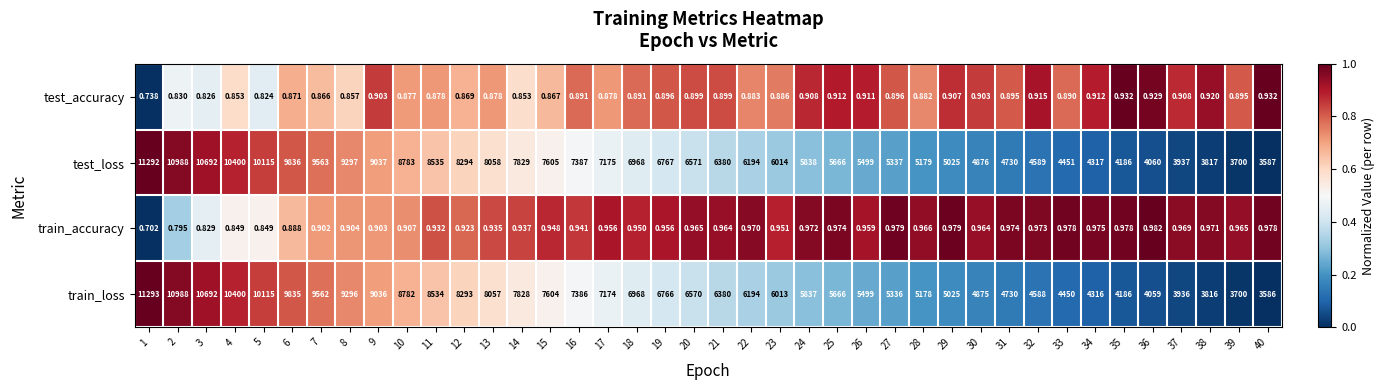

Is the value of train_loss at 6 greater than the value of test_accuracy at 33?

Yes